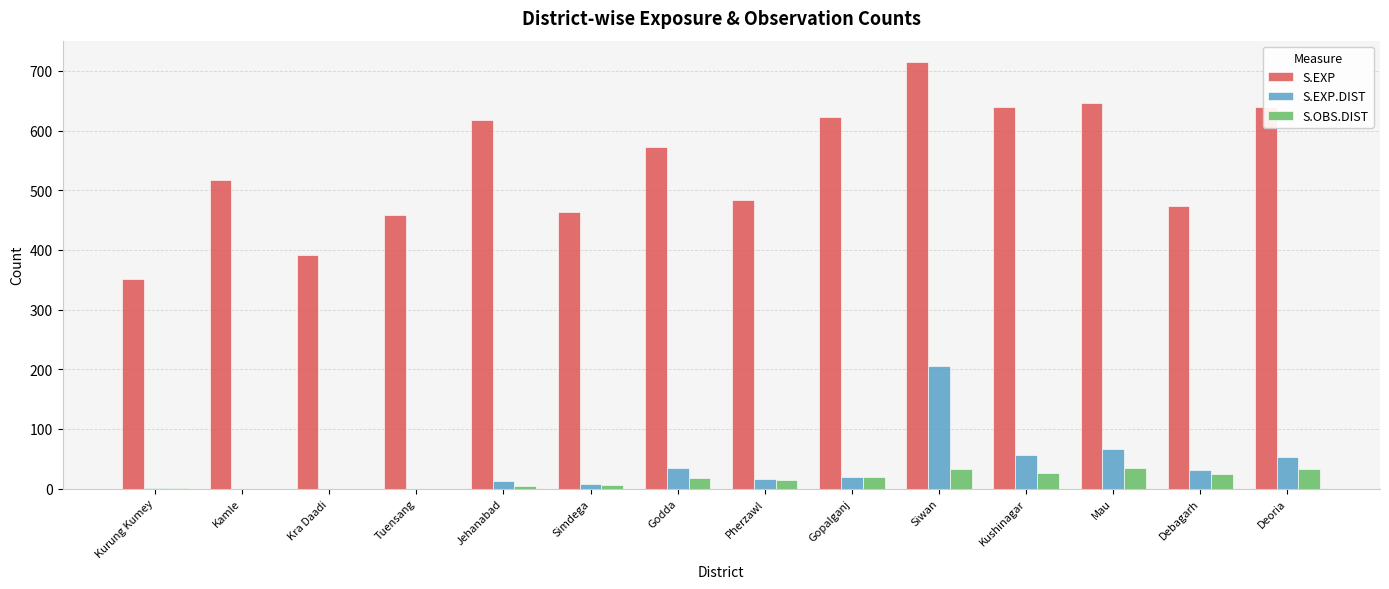

Are the bars horizontal?

No